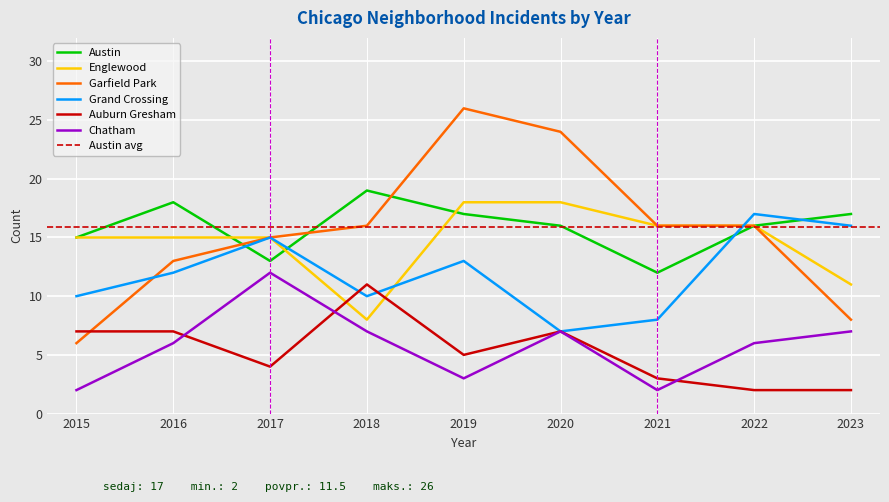

Read the Chatham value at 2019.

3